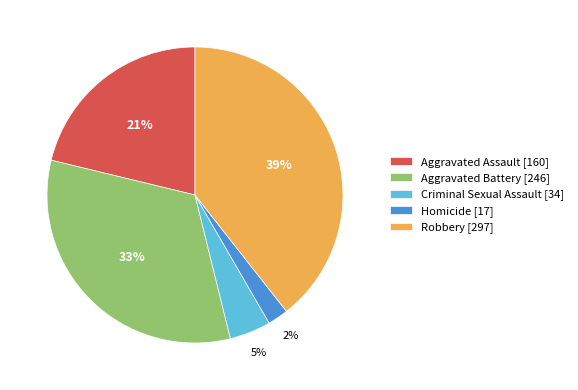

Does Criminal Sexual Assault account for over 50% of the chart?

No